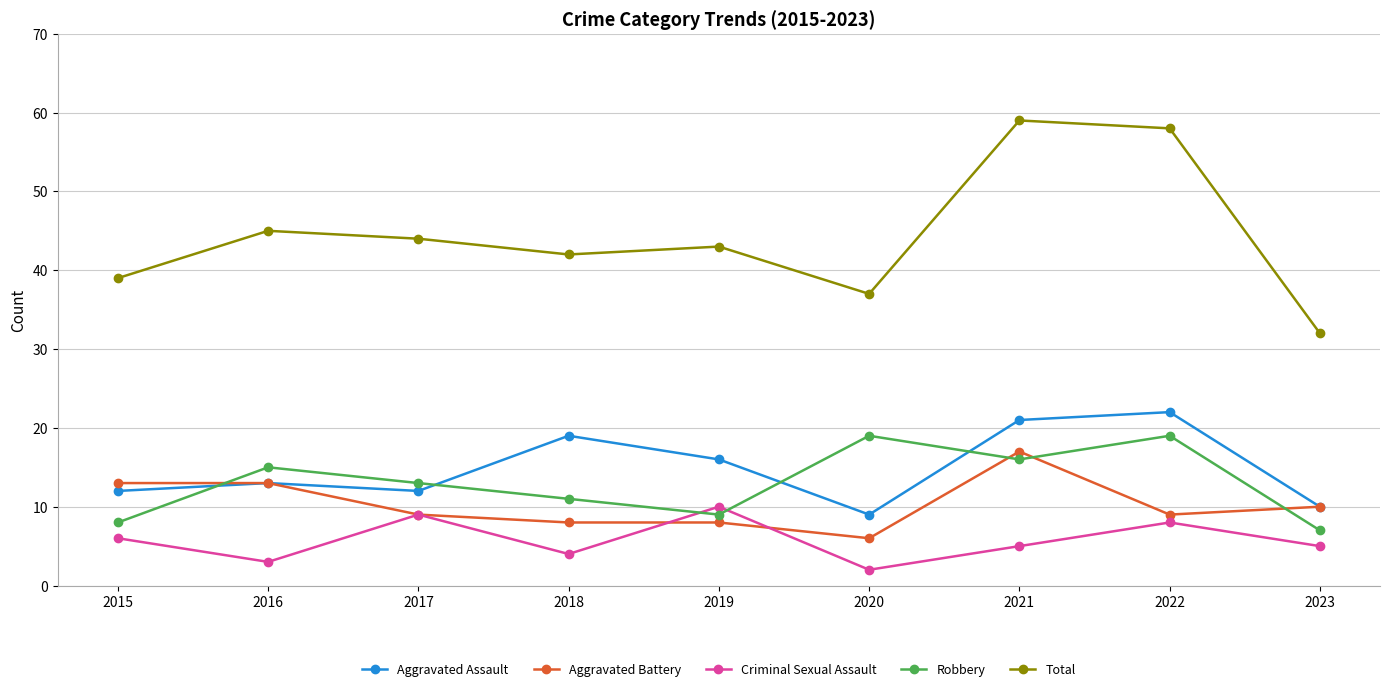

What is the difference between the Aggravated Battery values at 2019 and 2017?

1